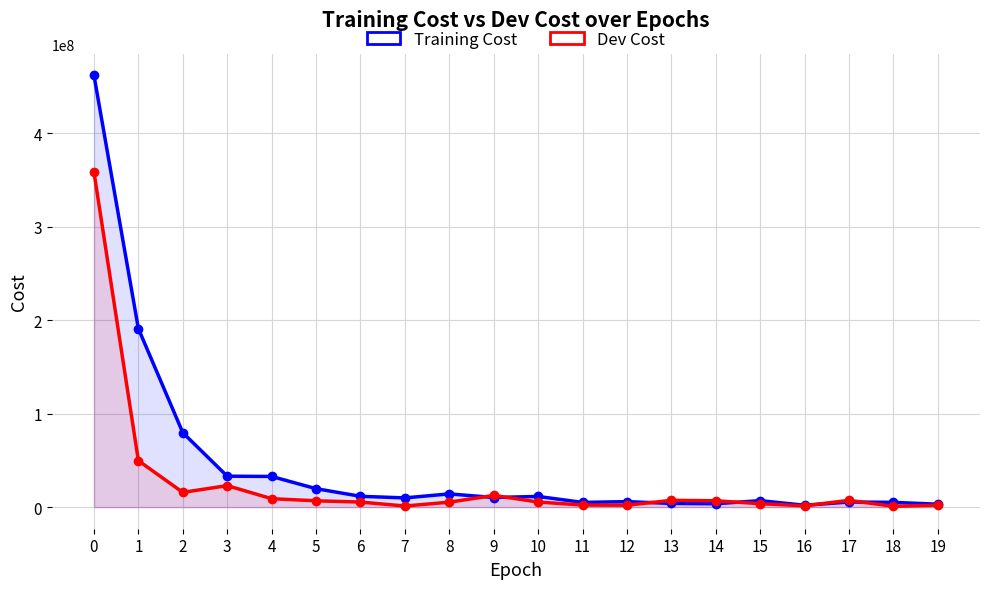

List the series in order of their peak value, highest first.

Training Cost, Dev Cost